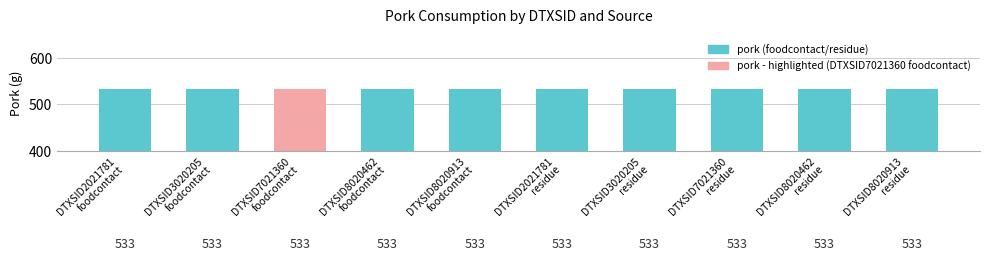

What is the value of the pork bar at the 3rd from the left?

532.8